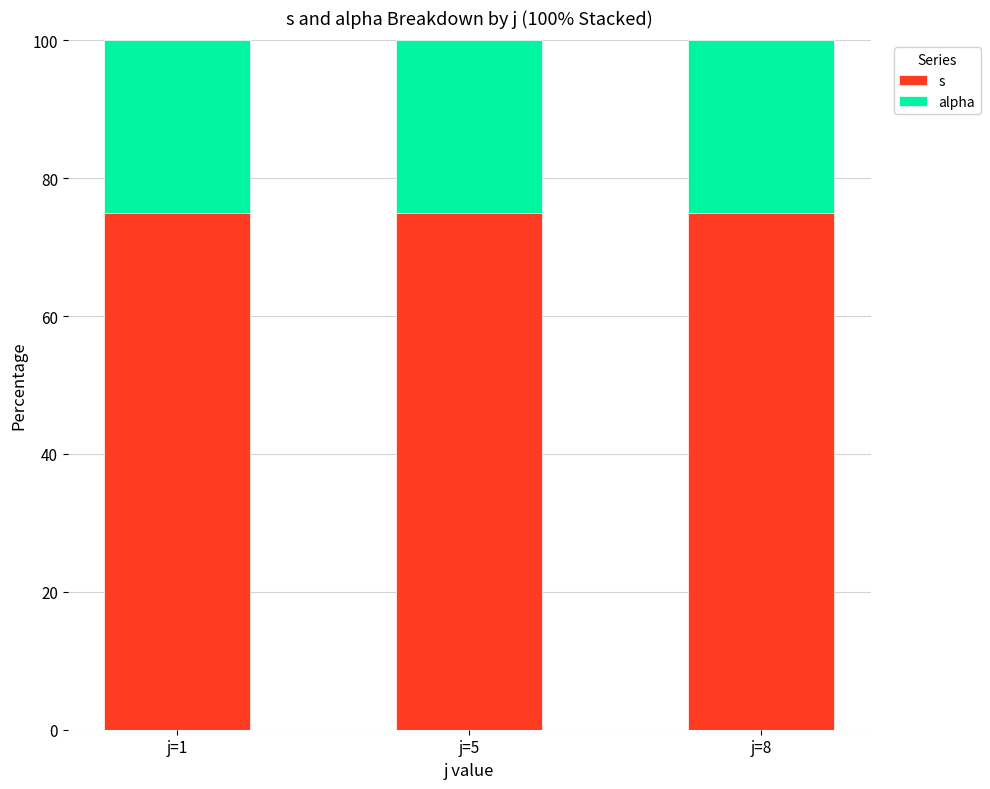

Rank the series by their average value, from lowest to highest.

alpha, s